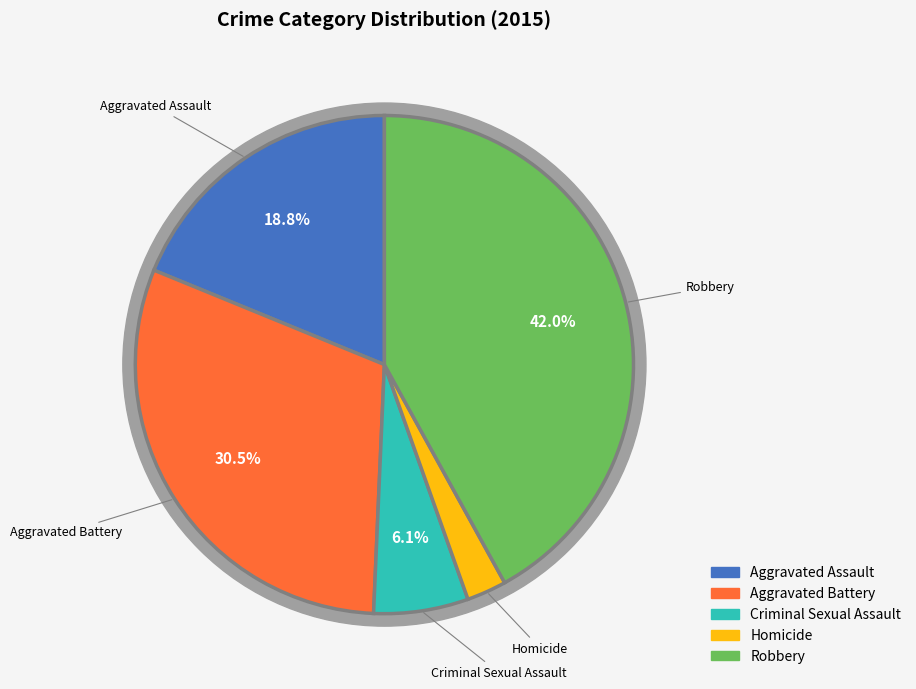

The Robbery slice represents 42% of the pie. True or false?

True